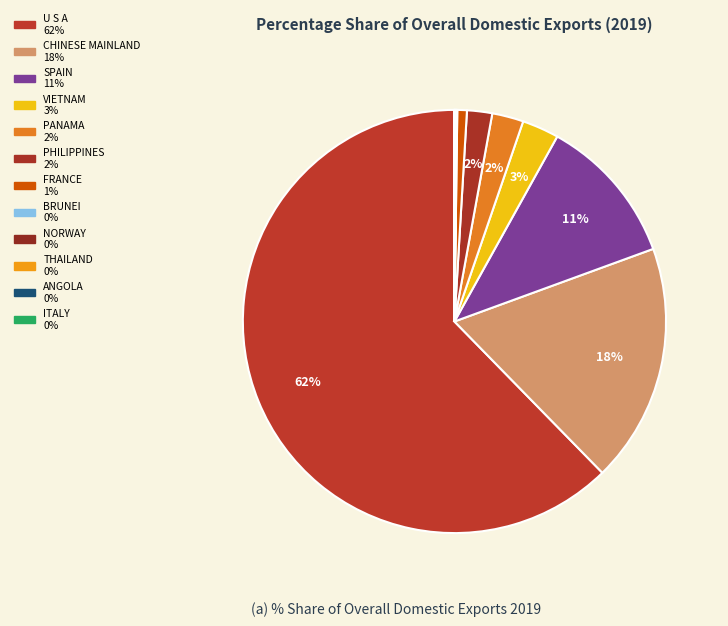

Is the sum of BRUNEI and NORWAY greater than half?

No